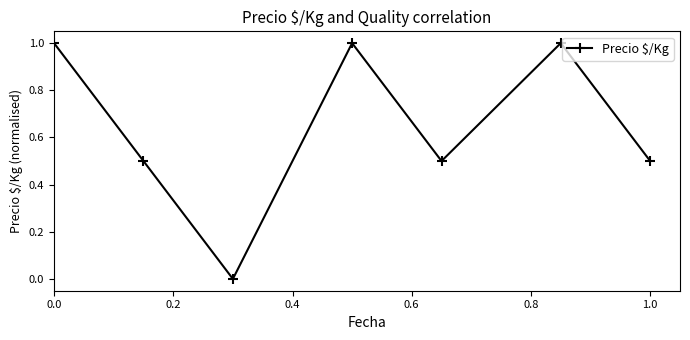

How many points are higher than both their immediate neighbors (excluding endpoints)?

2